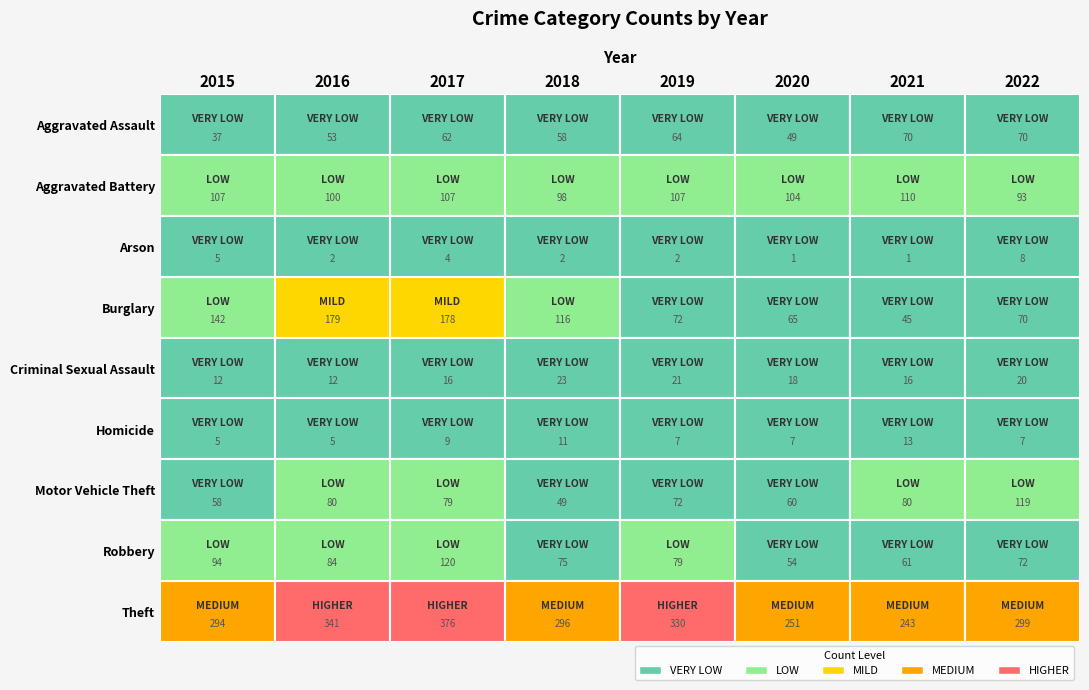

Count the Aggravated Battery values in the range 100 to 107.

5